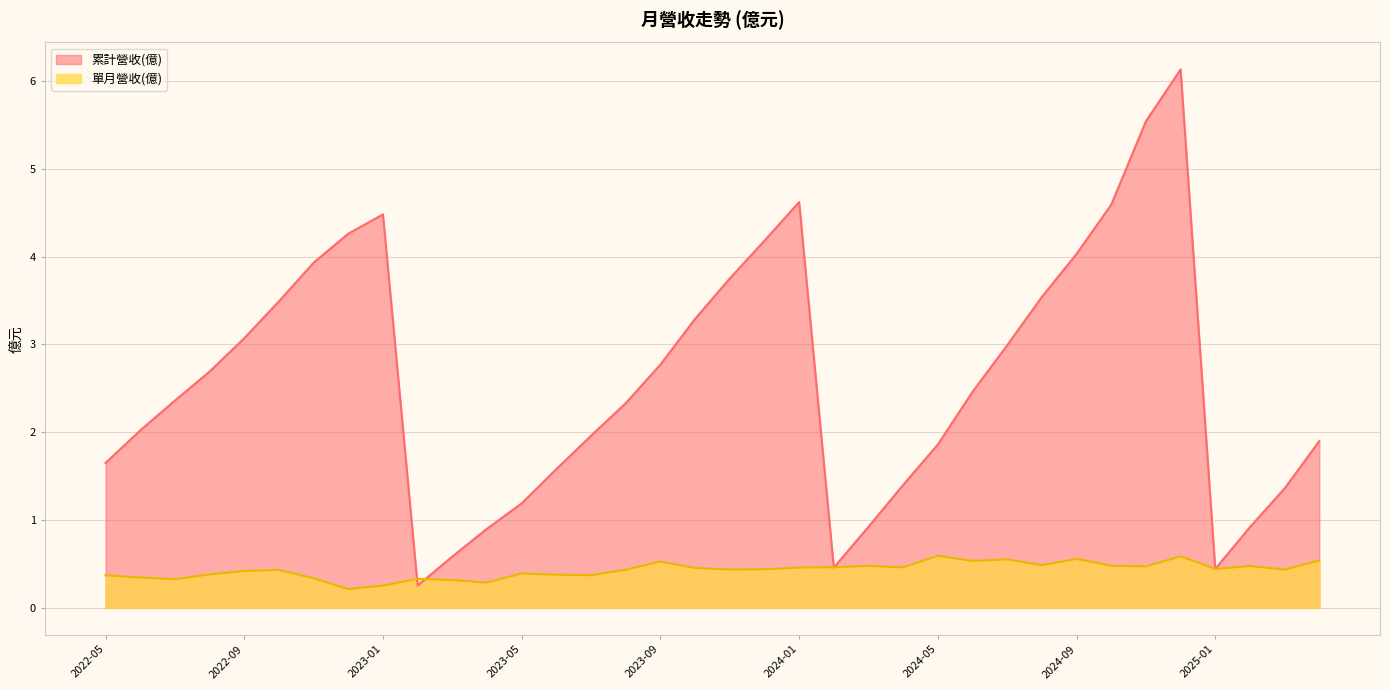

In 單月營收(億), how many points are higher than both neighbors (excluding endpoints)?

10